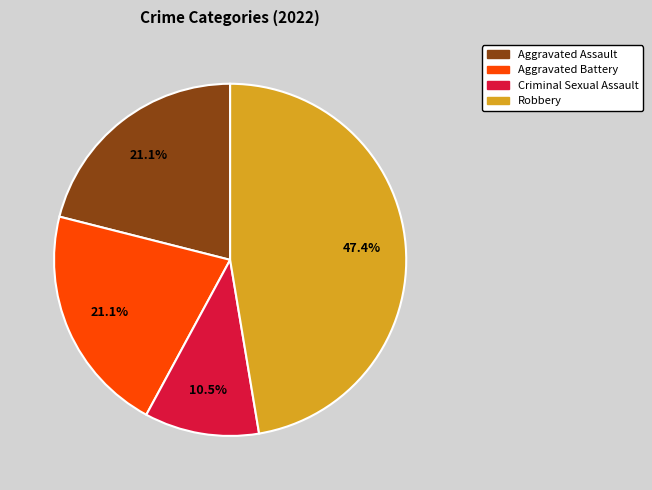

To the nearest percent, what is the combined percentage of Criminal Sexual Assault and Aggravated Battery?

32%